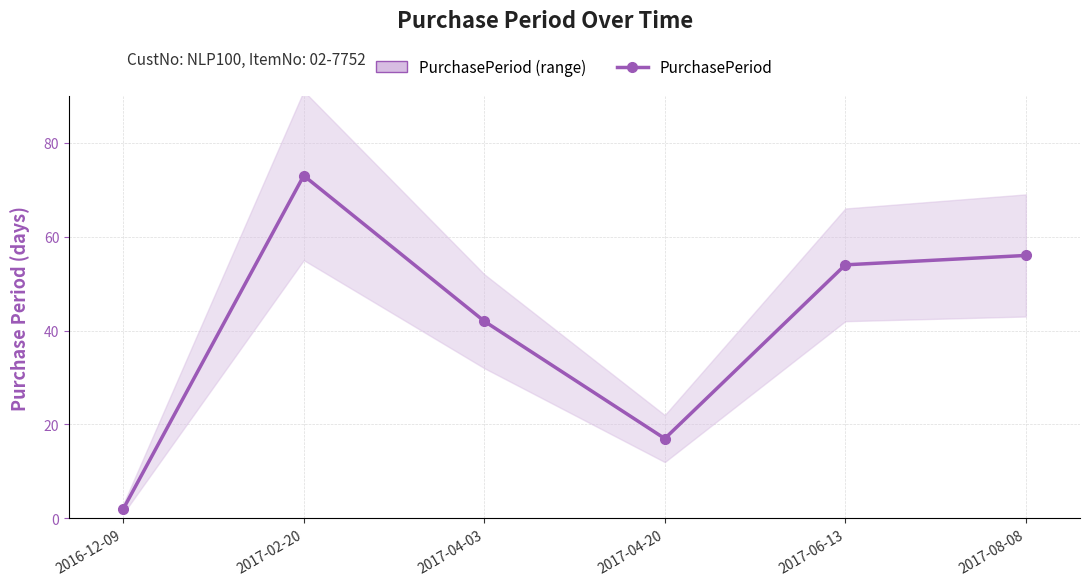

Is this an area chart (filled region under the line)?

No